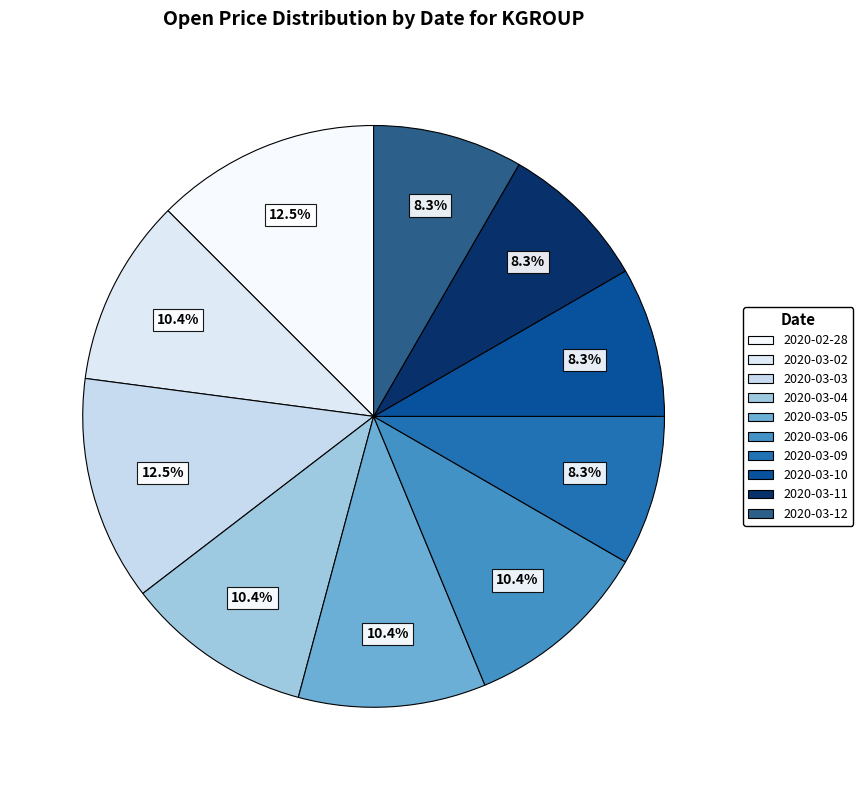

To the nearest percent, what percentage of the pie is 2020-03-06?

10%